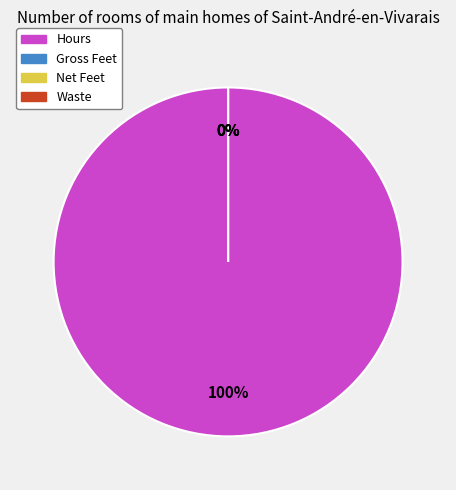

What percentage is NOT represented by Gross Feet?

100.0%